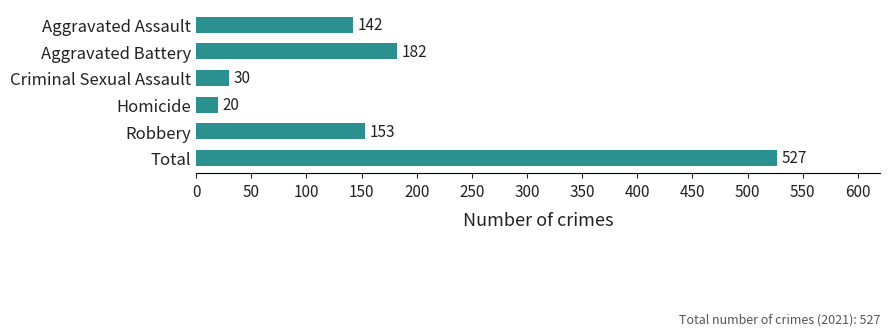

What is the minimum value shown in the chart?

20